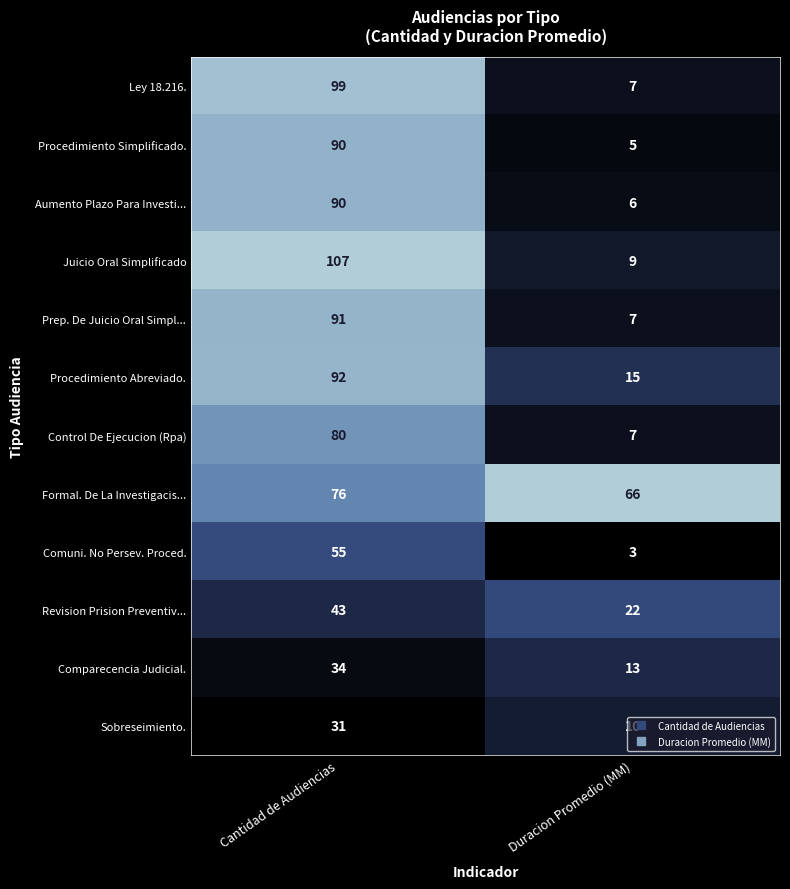

Is the value of Prep. De Juicio Oral Simpl... at Cantidad de Audiencias greater than the value of Formal. De La Investigacis... at Duracion Promedio (MM)?

Yes